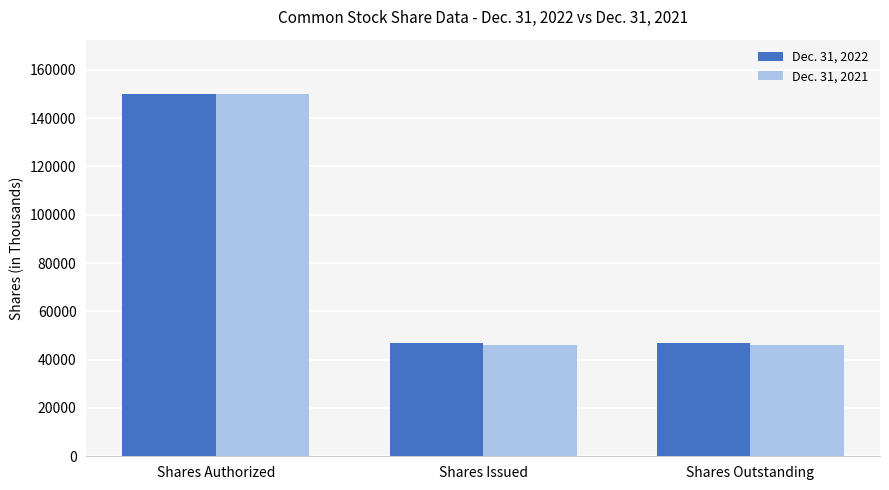

Is the value of Dec. 31, 2021 at Shares Issued greater than the value of Dec. 31, 2022 at Shares Authorized?

No